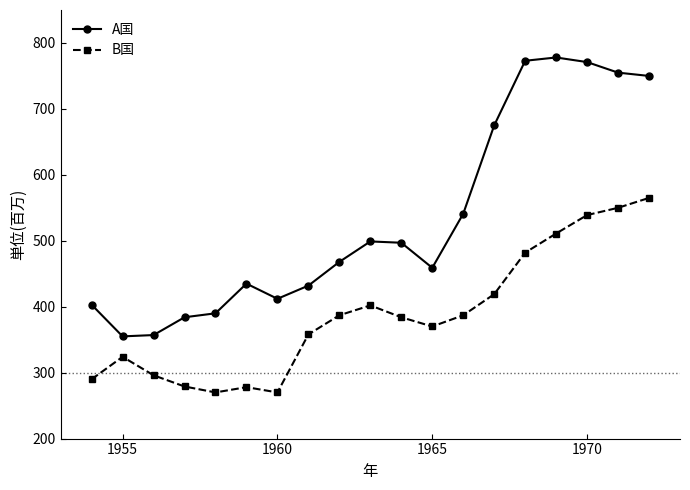

At how many categories does at least one series exceed 595?

6